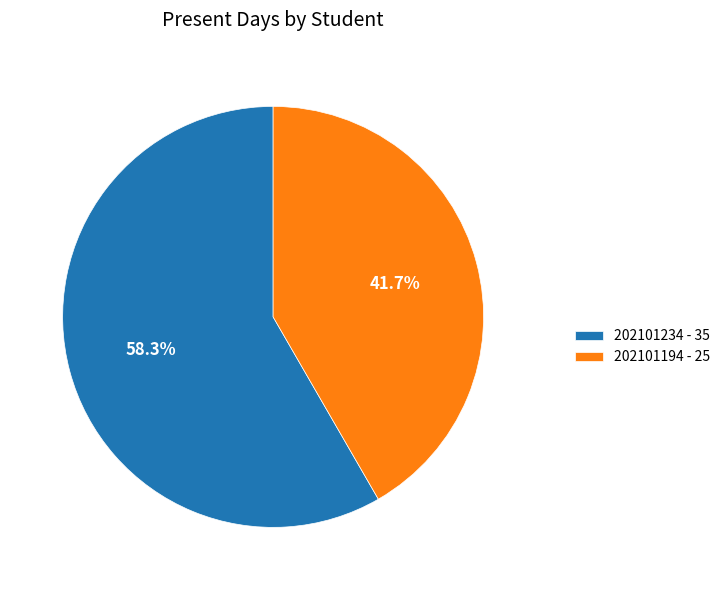

Which slice is the smallest?

202101194